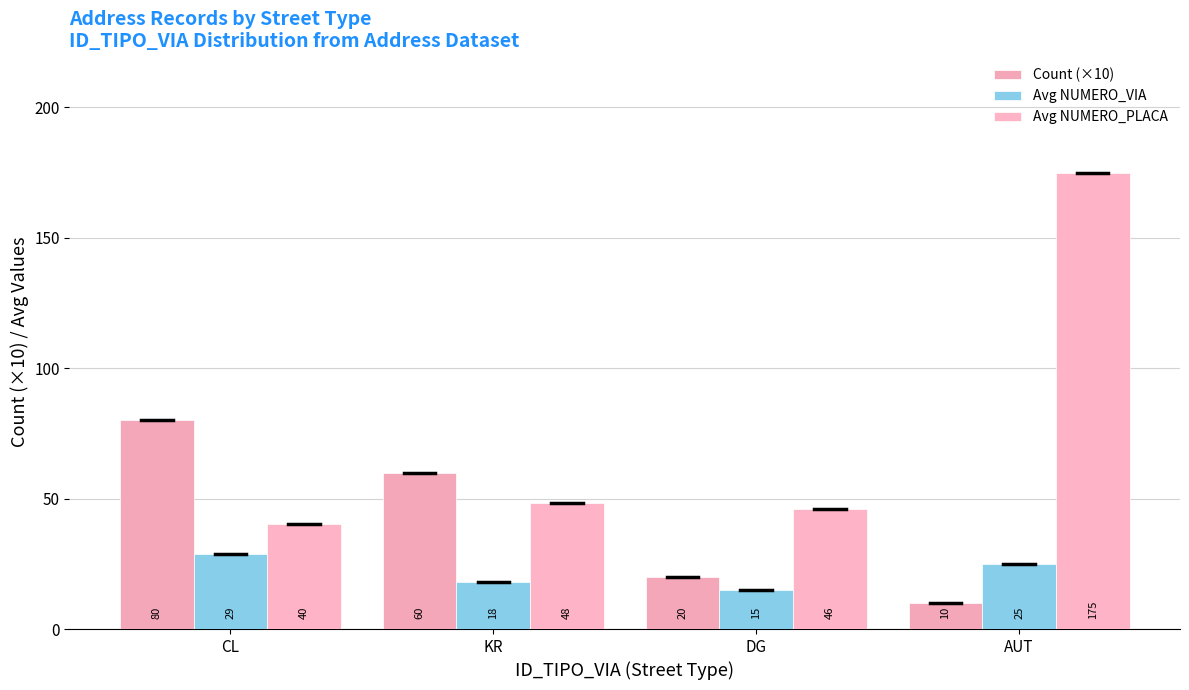

What is the smallest value displayed?

10.0